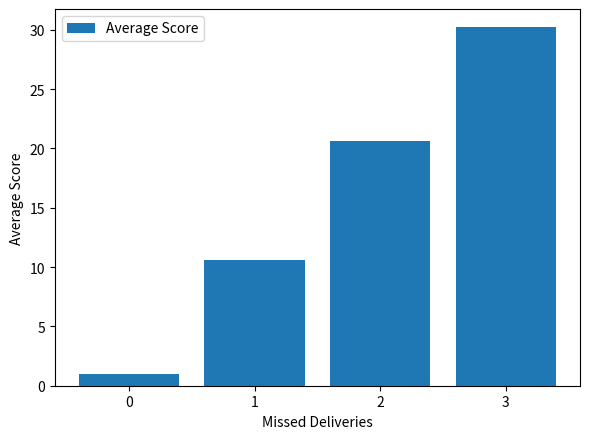

What is the average value?

15.6